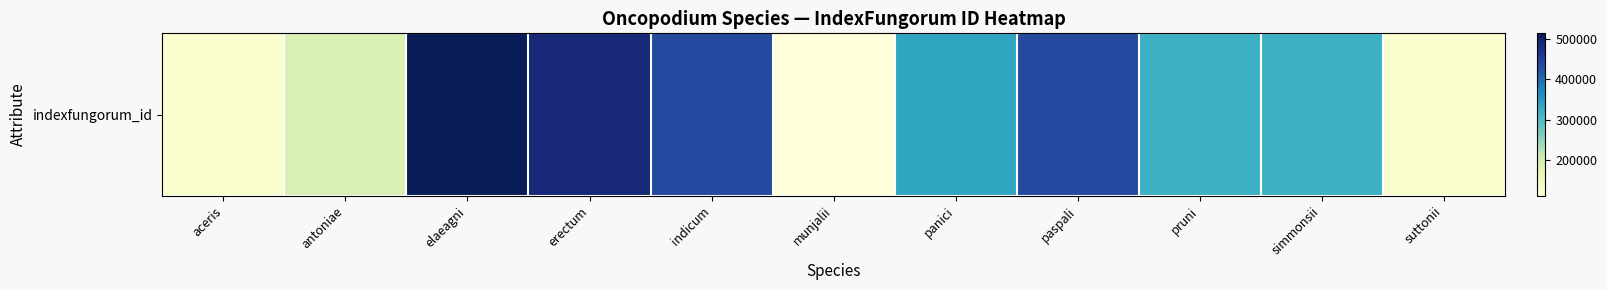

What is the approximate value at aceris, to the nearest 100?

125400